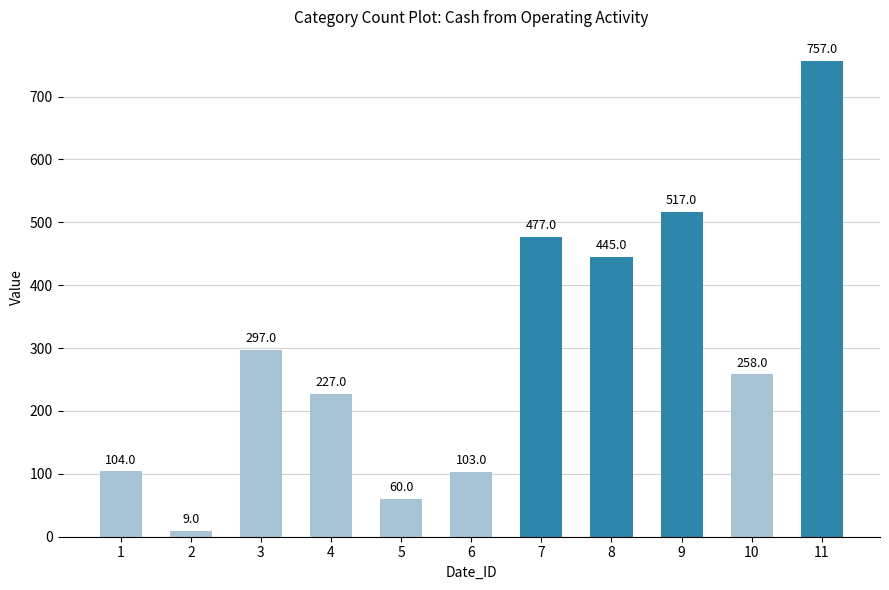

Reading left to right, transcribe all the data shown in this chart.

1=104	2=9	3=297	4=227	5=60	6=103	7=477	8=445	9=517	10=258	11=757